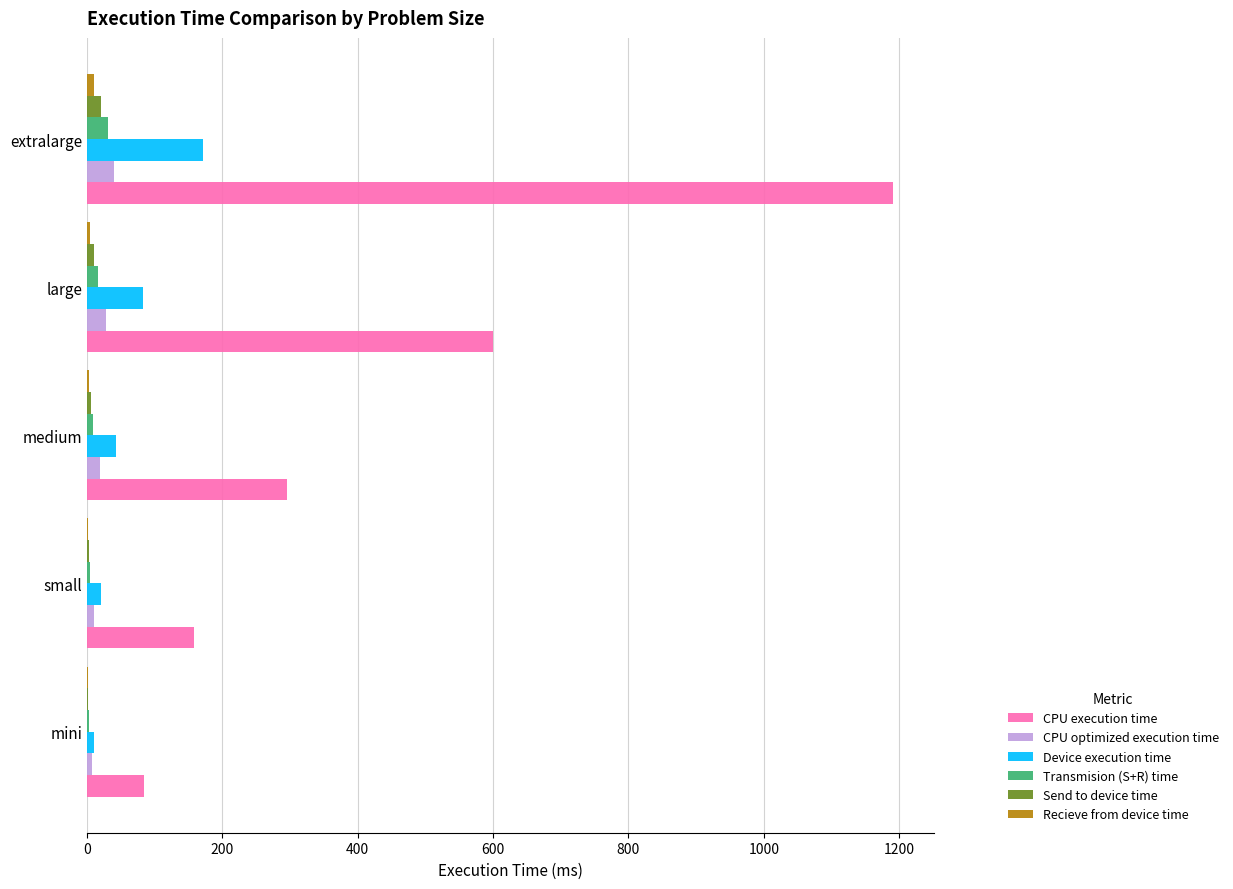

True or false: Transmision (S+R) time has a value of 31.3 at extralarge.

True